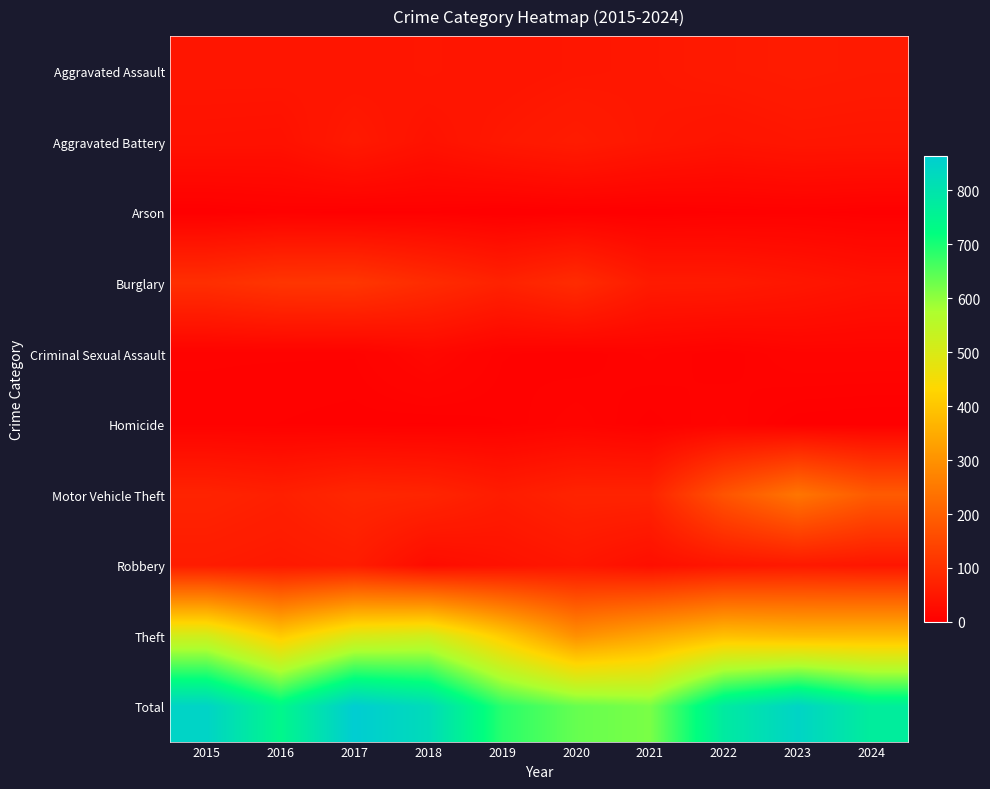

What is the difference between the highest and lowest values at 2022?

776